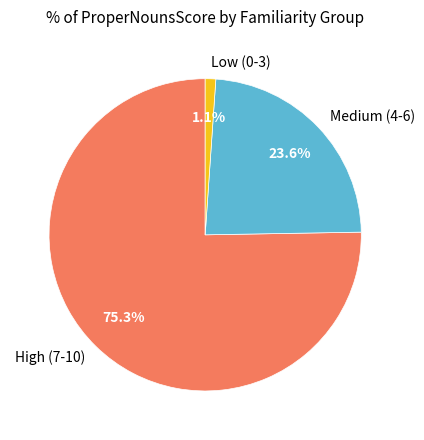

Which slice is the smallest?

Low (0-3)